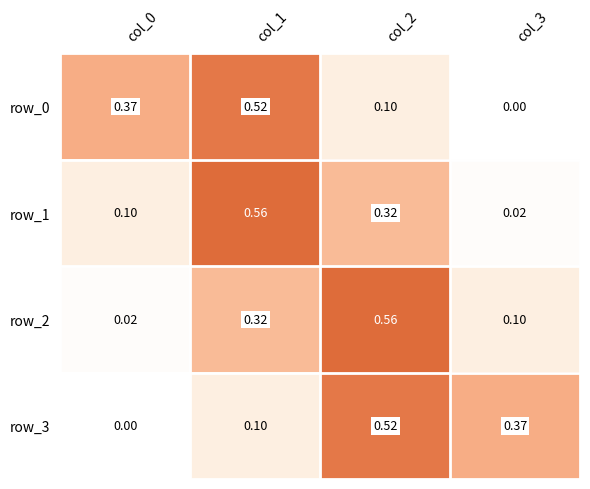

Is the value of row_1 at col_2 greater than the value of row_2 at col_2?

No